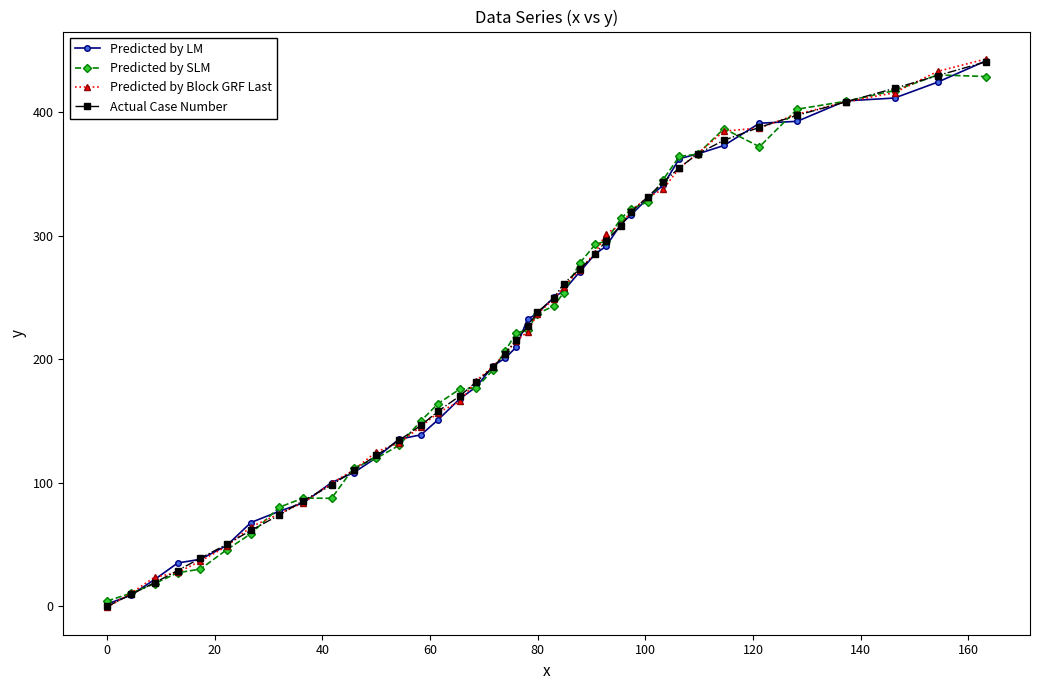

How many data points in Predicted by Block GRF Last are less than 222?

20